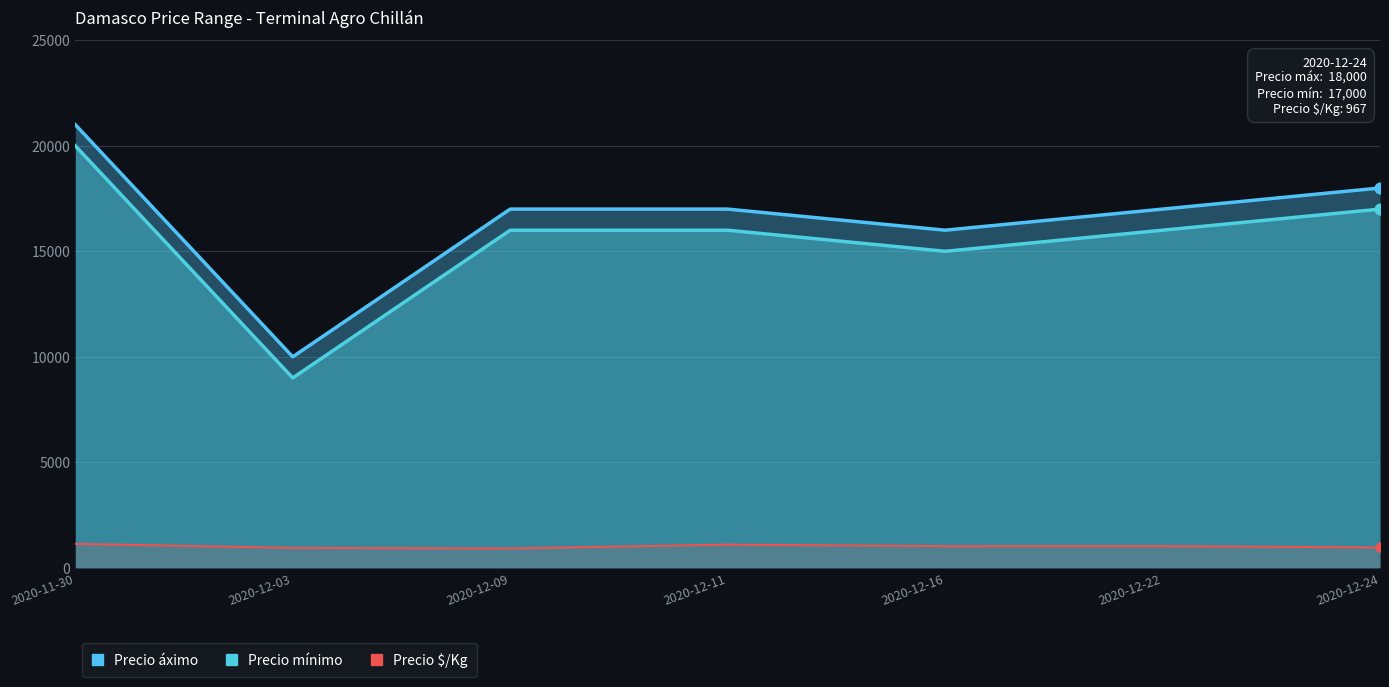

Which series reaches the maximum Y coordinate?

Precio áximo